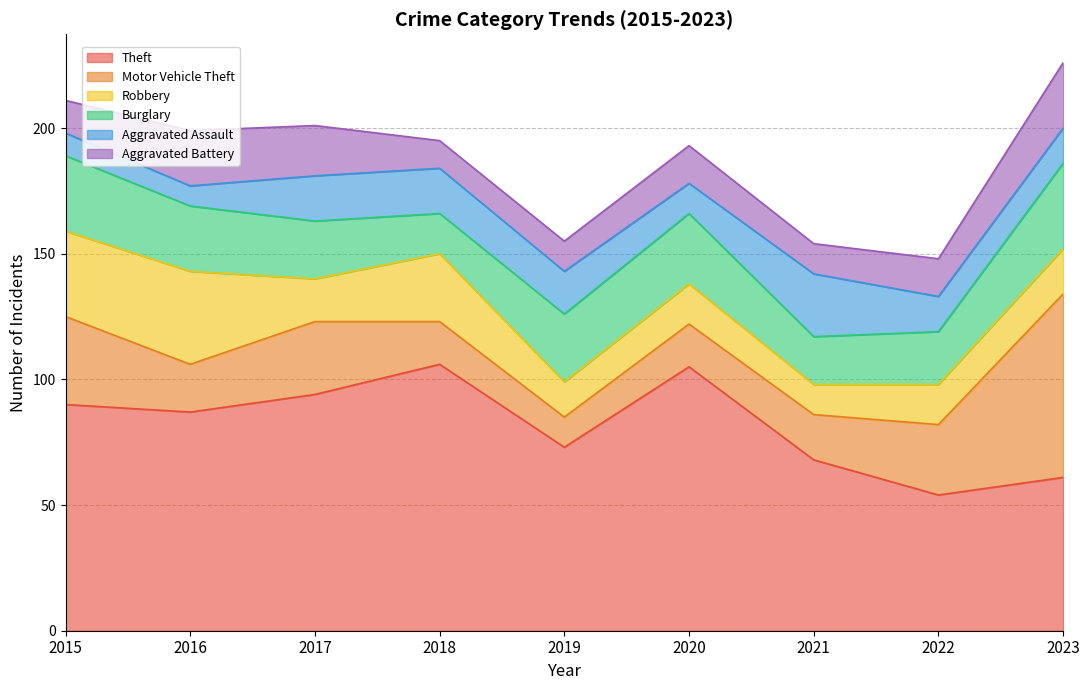

The Motor Vehicle Theft series shows 3 at 2019. True or false?

False